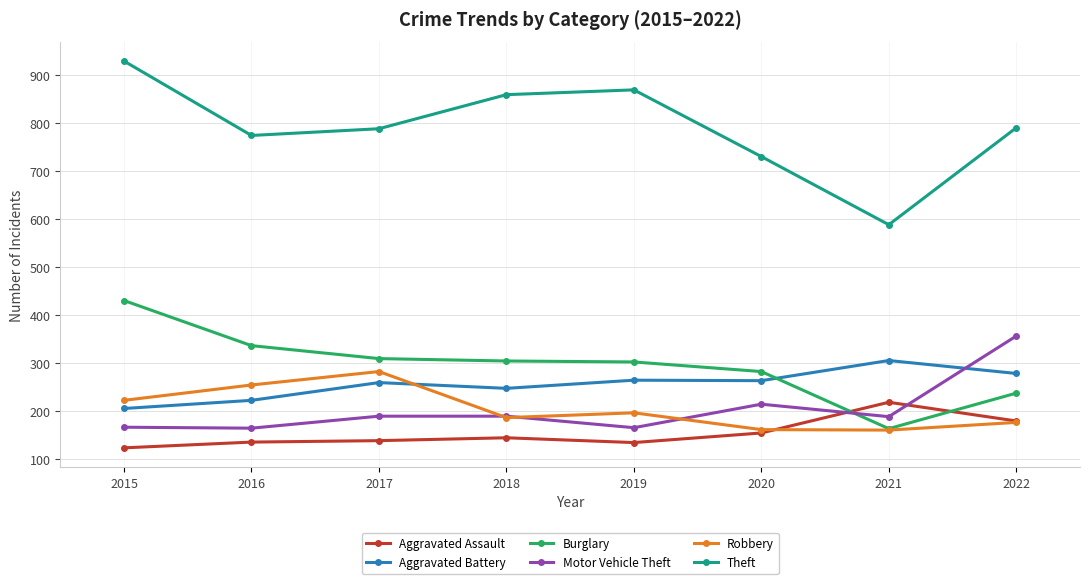

The Motor Vehicle Theft series shows 224 at 2016. True or false?

False